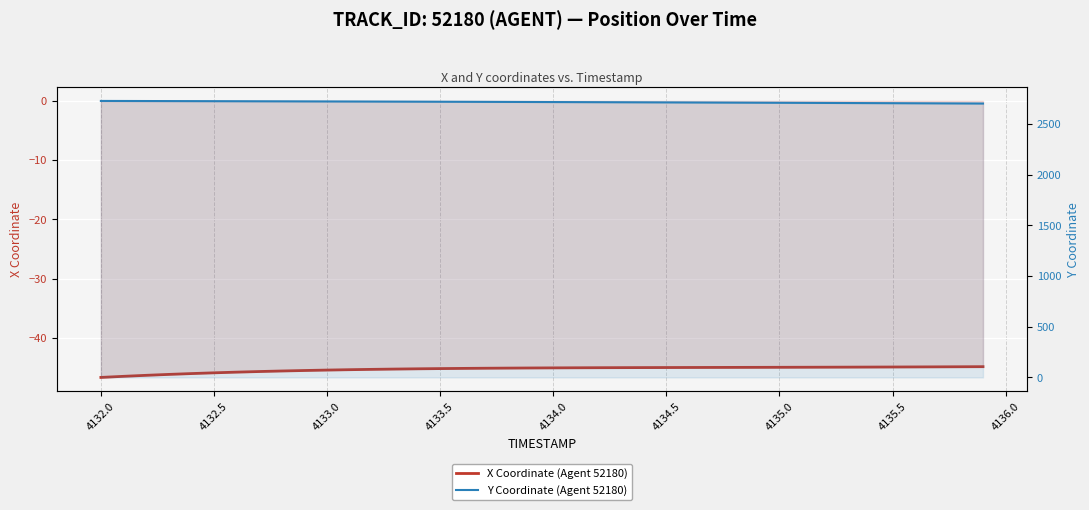

True or false: Y Coordinate (Agent 52180) has more than 1 points higher than both neighbors.

False